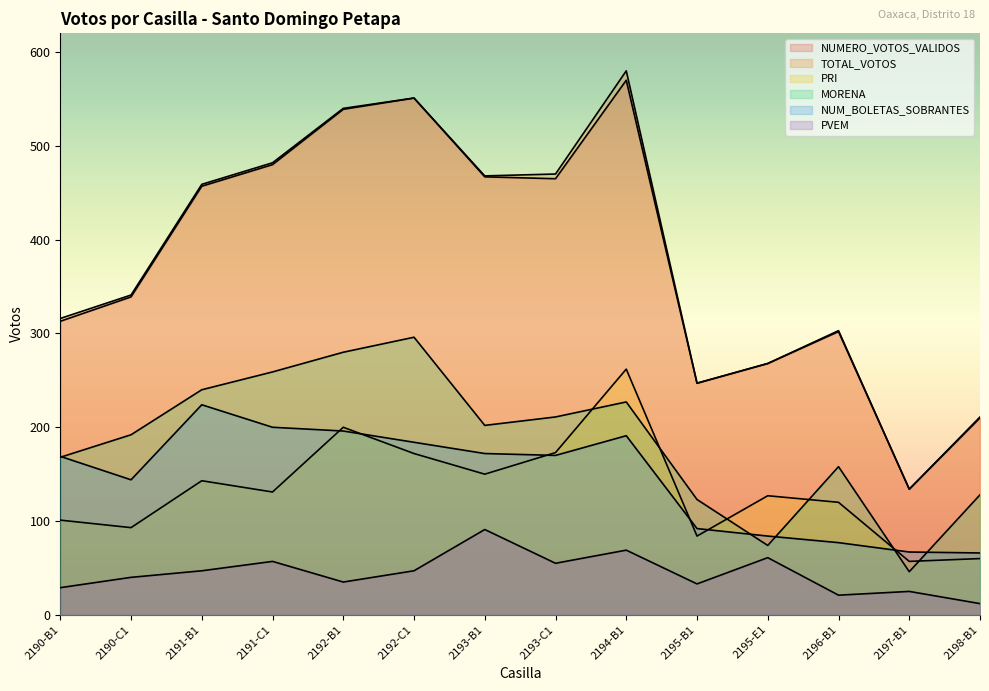

Is the value of NUM_BOLETAS_SOBRANTES at 2190-C1 greater than the value of PVEM at 2190-C1?

Yes